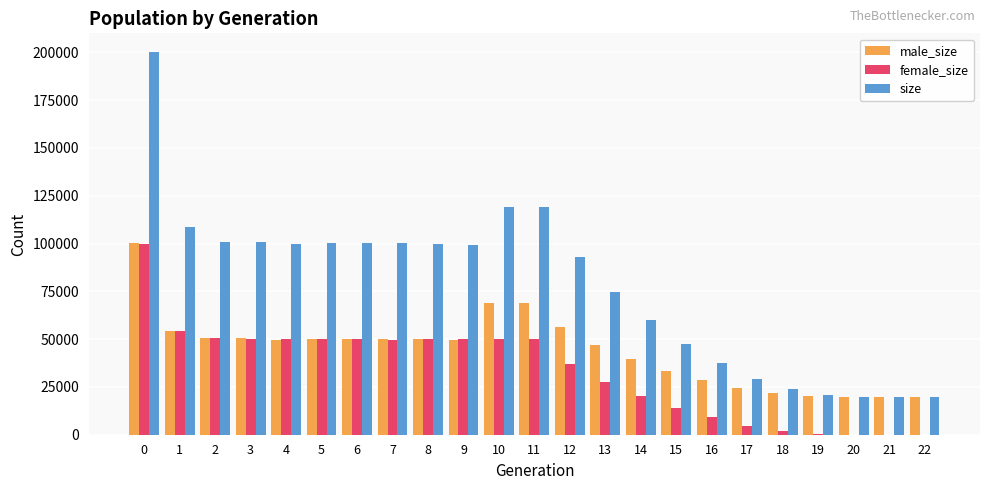

Between 9 and 15, which series saw the biggest shift?

size